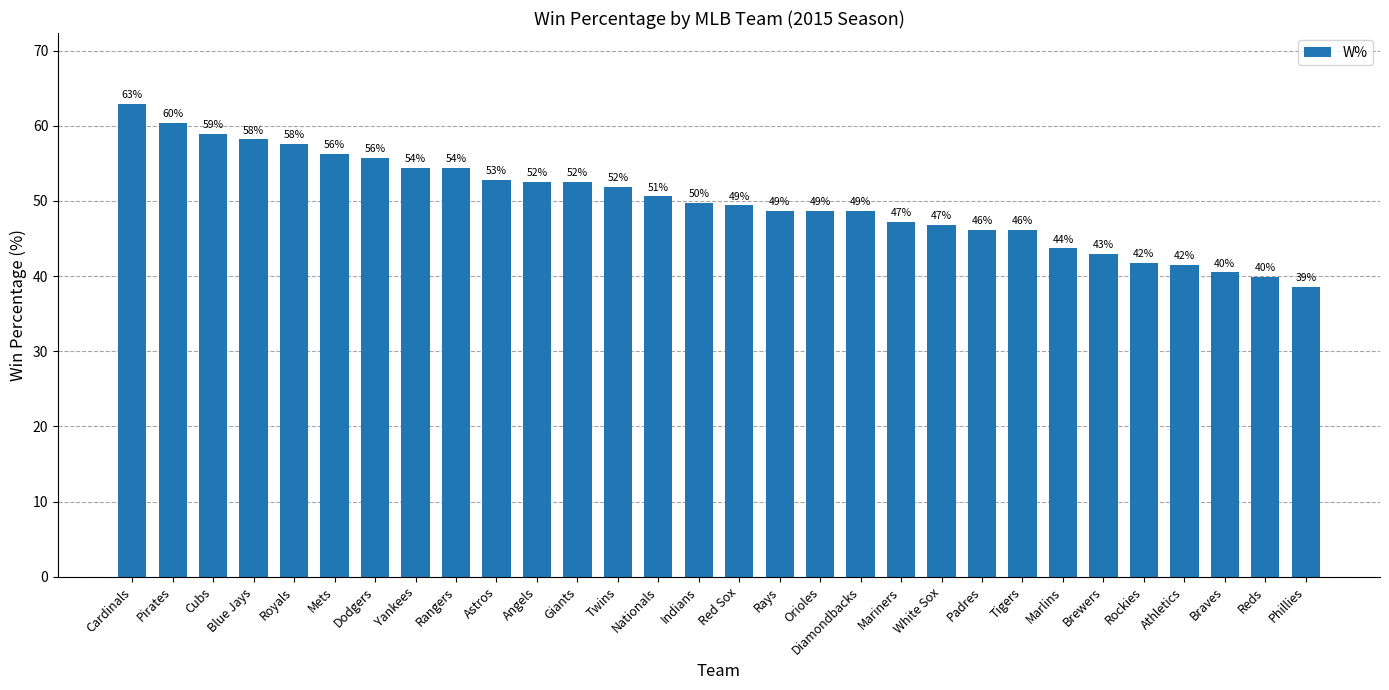

What is the sum of the values at Tigers and Blue Jays?

104.4